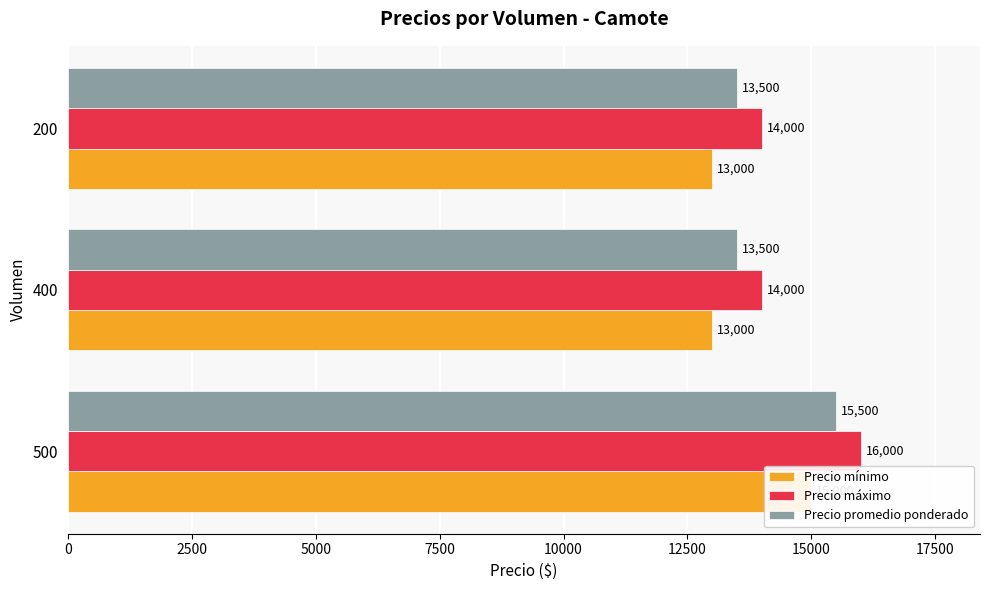

The value of Precio máximo at 500 is 28321. True or false?

False